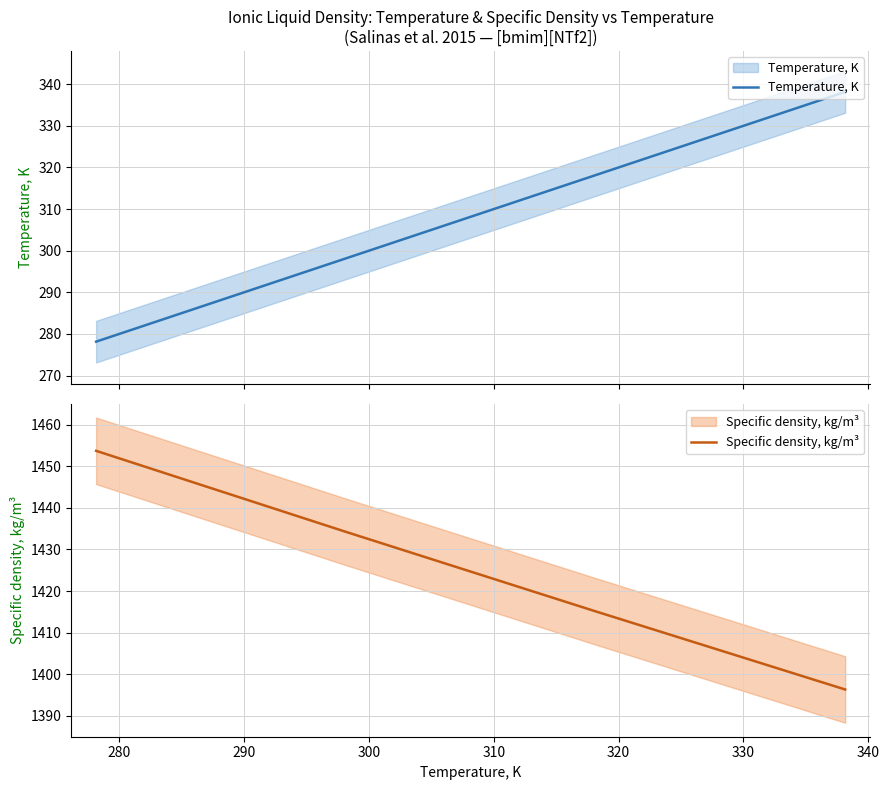

True or false: Specific density, kg/m³ and Temperature, K cross at least once.

False